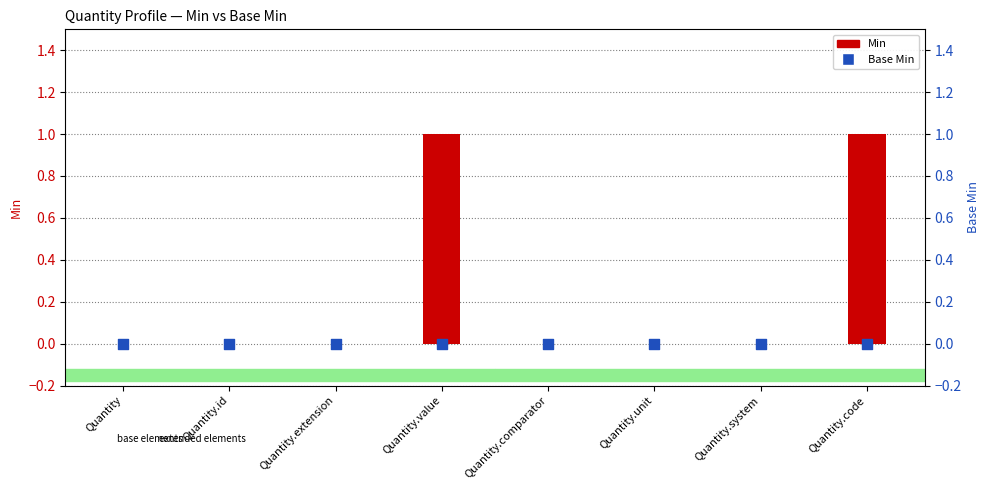

At how many categories does at least one series exceed 0?

2